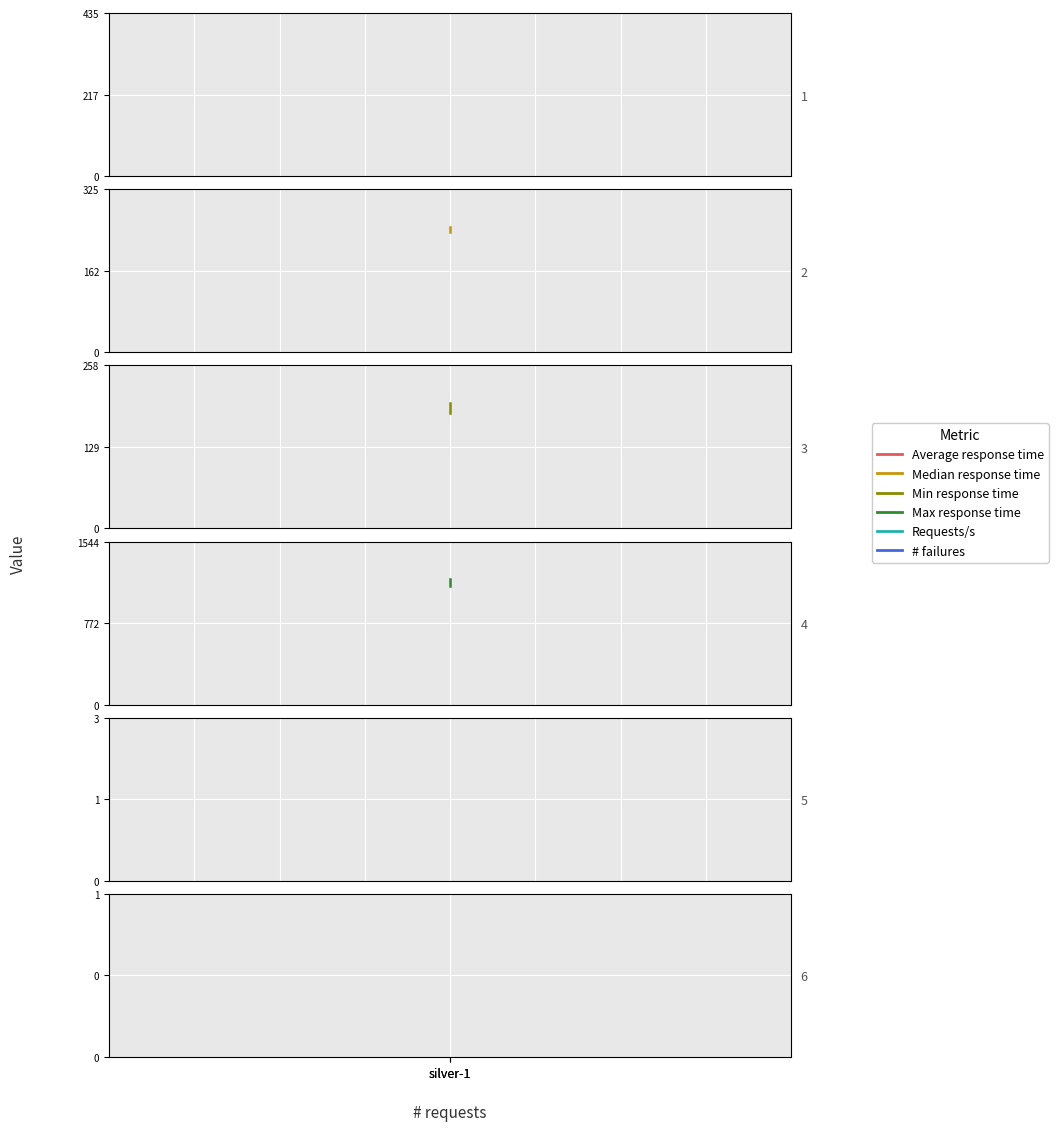

The Requests/s series shows 1.7 at silver-1. True or false?

False